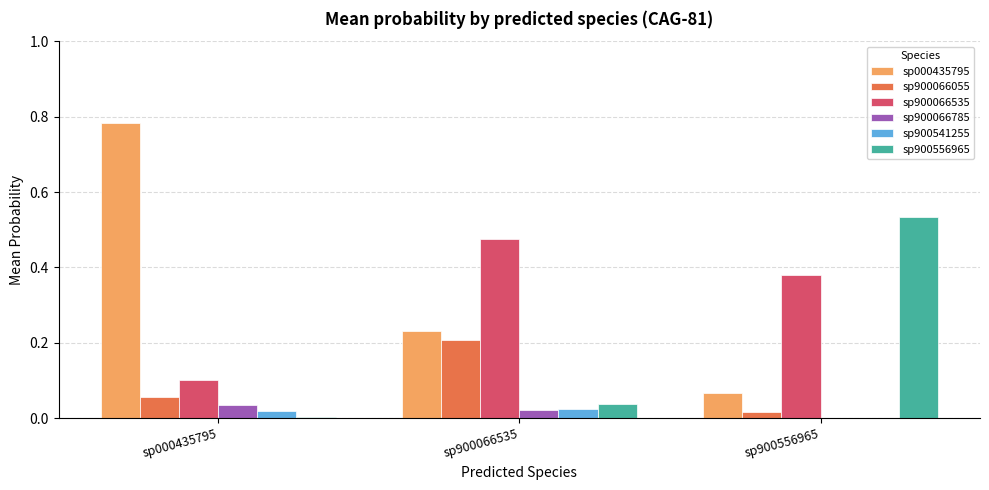

Is the value of sp900066535 at sp900066535 greater than the value of sp900541255 at sp900556965?

Yes